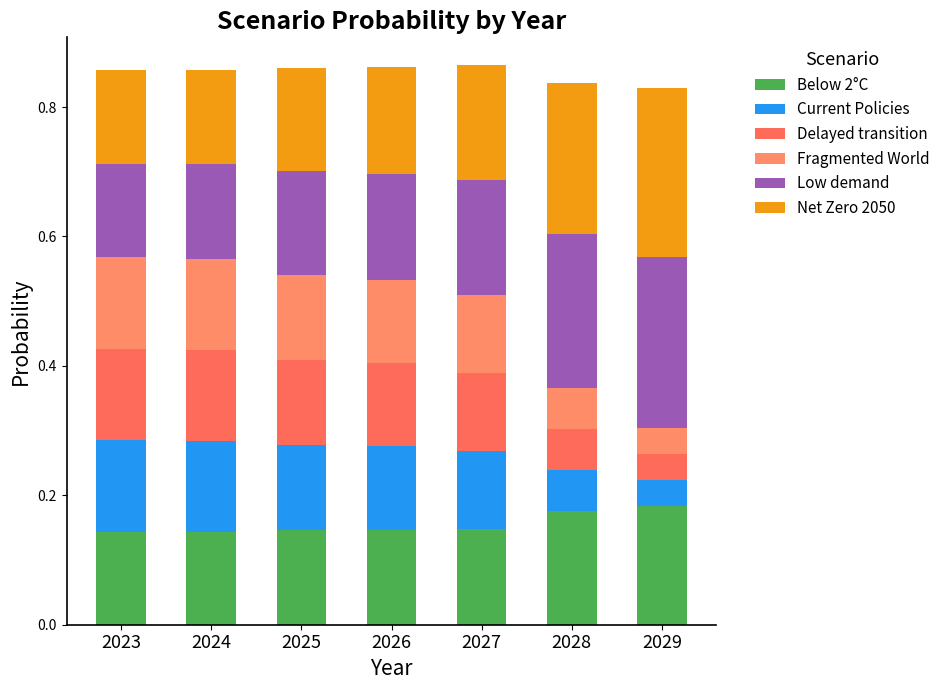

Which series has the largest range (max minus min)?

Low demand